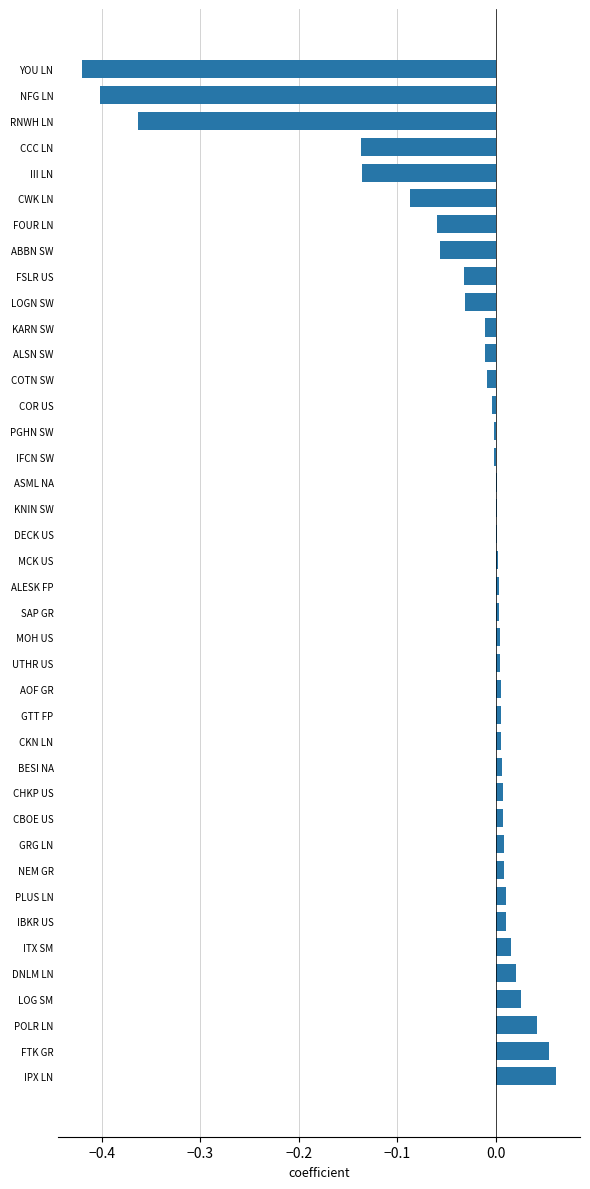

What is the sum of all values?

-1.5